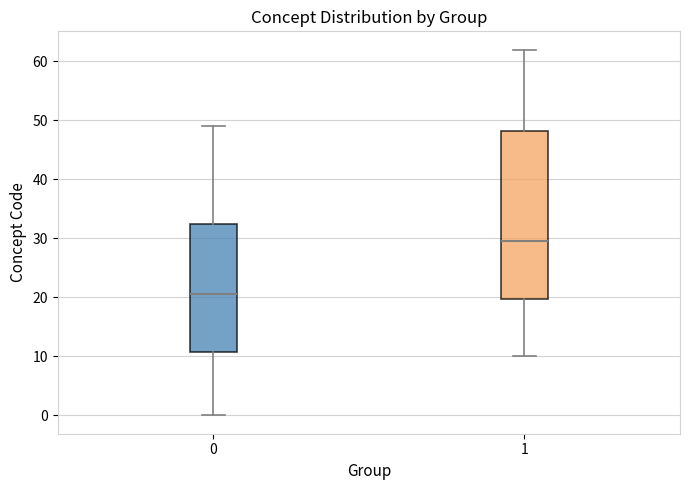

Reading left to right, transcribe this box plot: for each box, give where its median line is, the range the box spans, and where its two whiskers end, as read against the y-axis. The values are not printed on the chart, so give them approximately, as read against the axis.

0: median 21, box 11 to 33, whiskers 0 to 49
1: median 30, box 20 to 48, whiskers 10 to 62